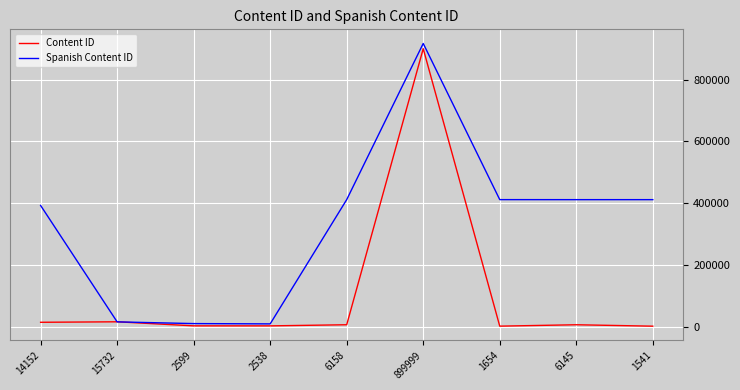

Which category has the highest value in the Content ID series?

899999